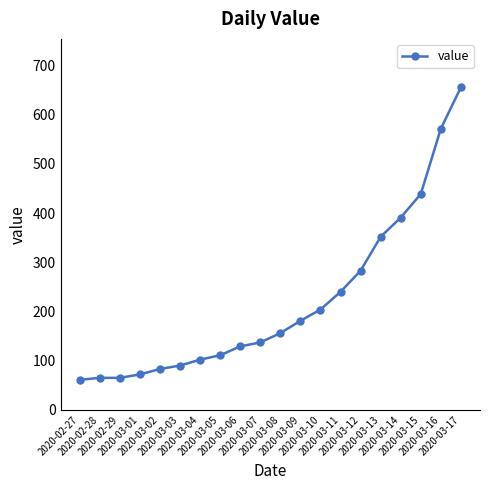

The chart shows a value of 656 at 2020-03-17. True or false?

True